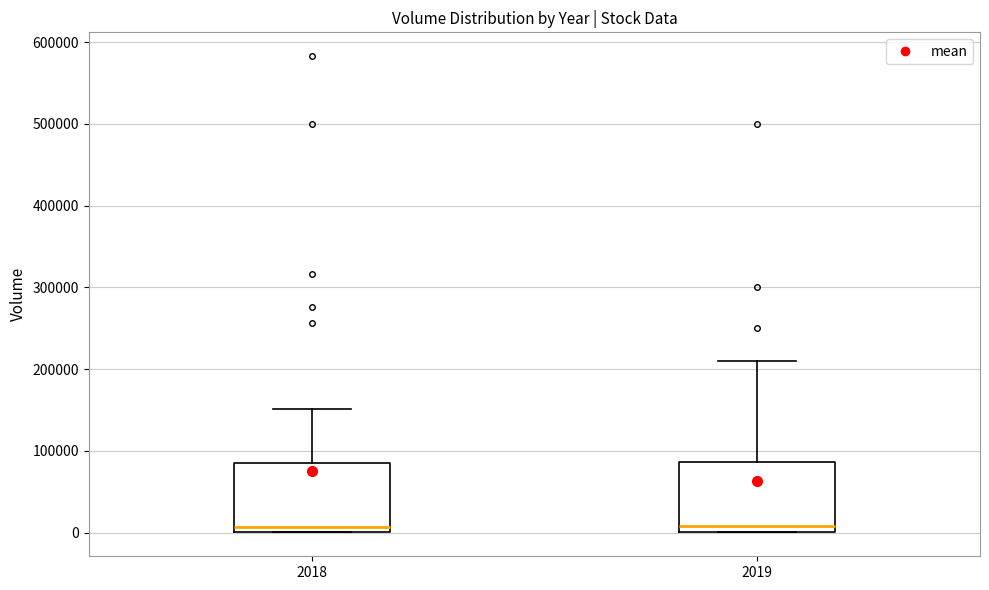

Reading left to right, read every box against the y-axis: the position of its median line, the range the box covers, and the ends of its whiskers. The values are not printed on the chart, so give them approximately, as read against the axis.

2018: median 10000, box 0 to 90000, whiskers 0 to 150000
2019: median 10000, box 0 to 90000, whiskers 0 to 210000